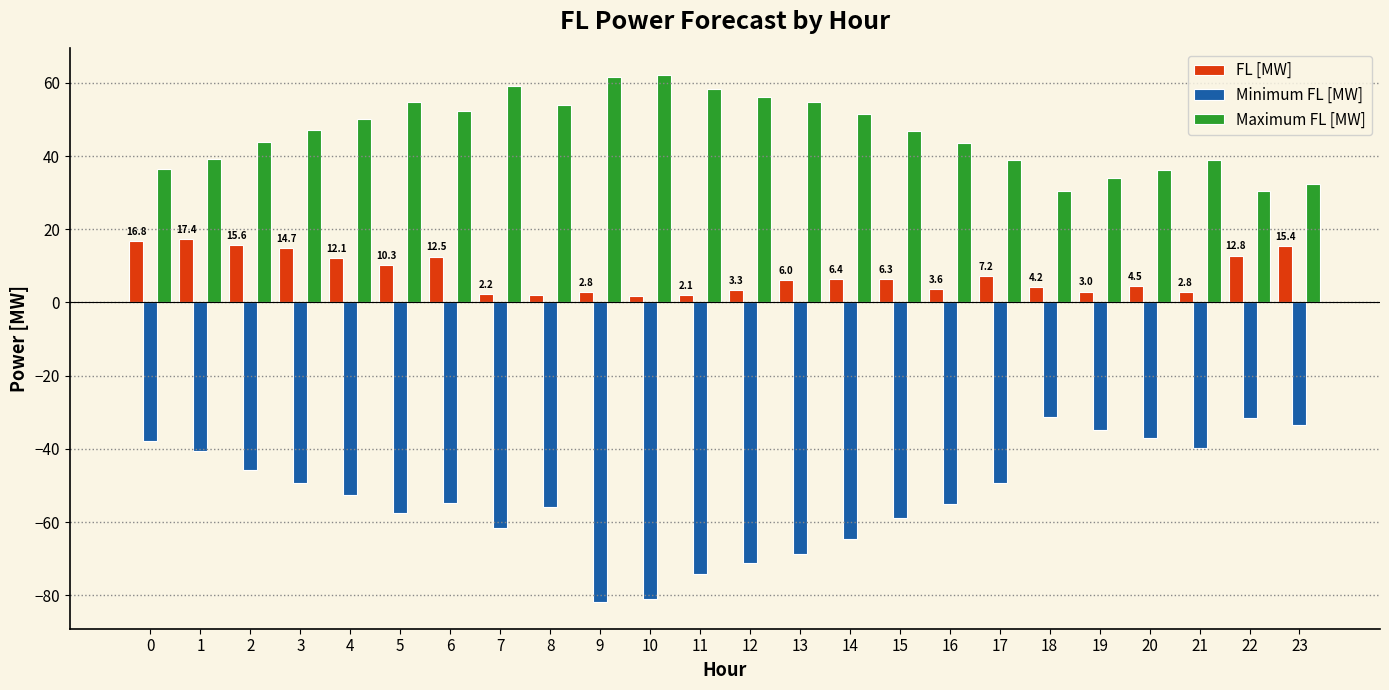

Is it true that FL [MW] equals 7.2 at 17?

True